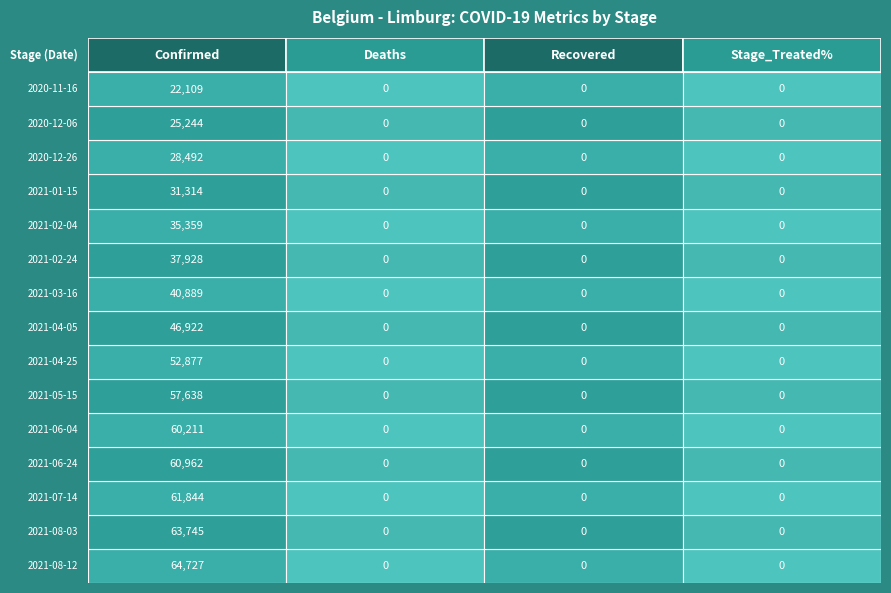

At 0, list the series in order from smallest to largest.

2020-11-16, 2020-12-06, 2020-12-26, 2021-01-15, 2021-02-04, 2021-02-24, 2021-03-16, 2021-04-05, 2021-04-25, 2021-05-15, 2021-06-04, 2021-06-24, 2021-07-14, 2021-08-03, 2021-08-12